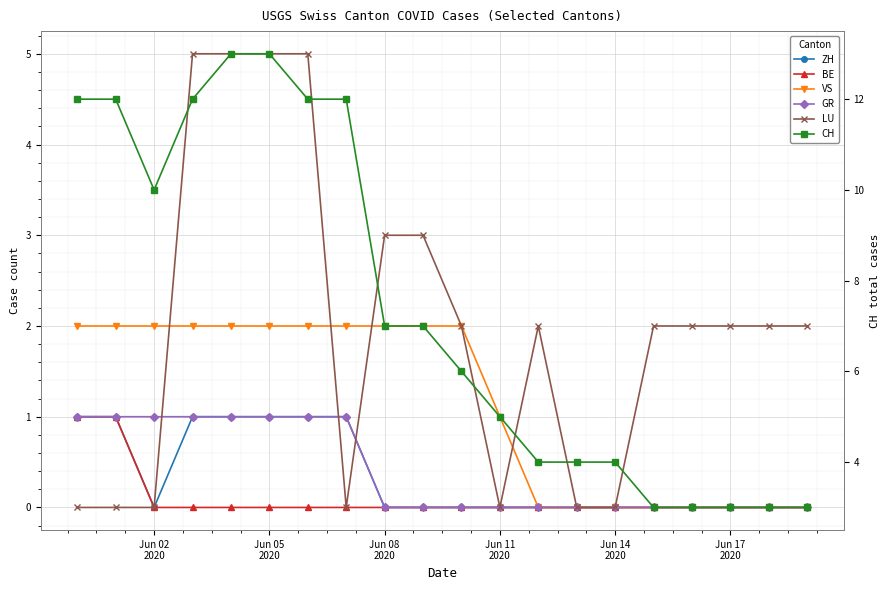

How many data points does each series have?

20